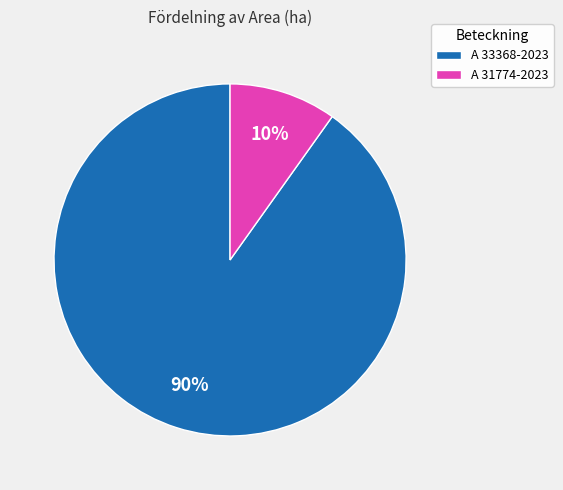

Does A 31774-2023 represent more than half of the total?

No